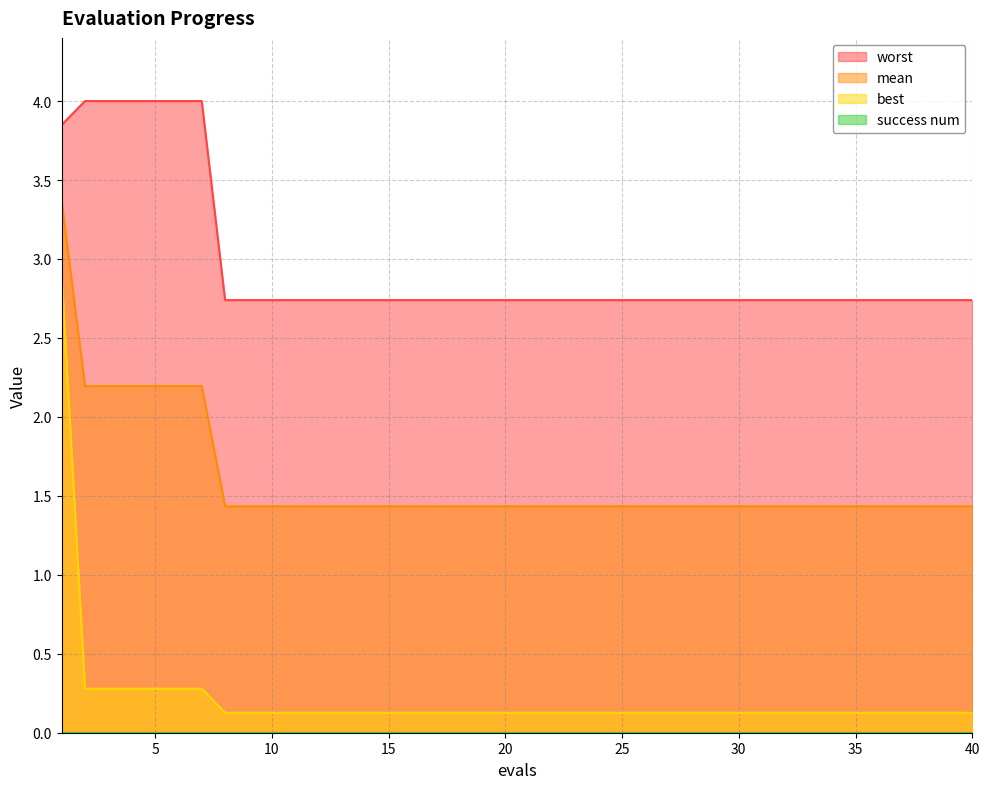

True or false: best and worst cross at least once.

False